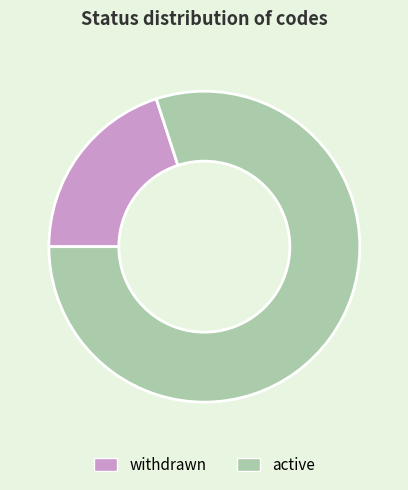

Is it true that active is 80% of the pie?

True